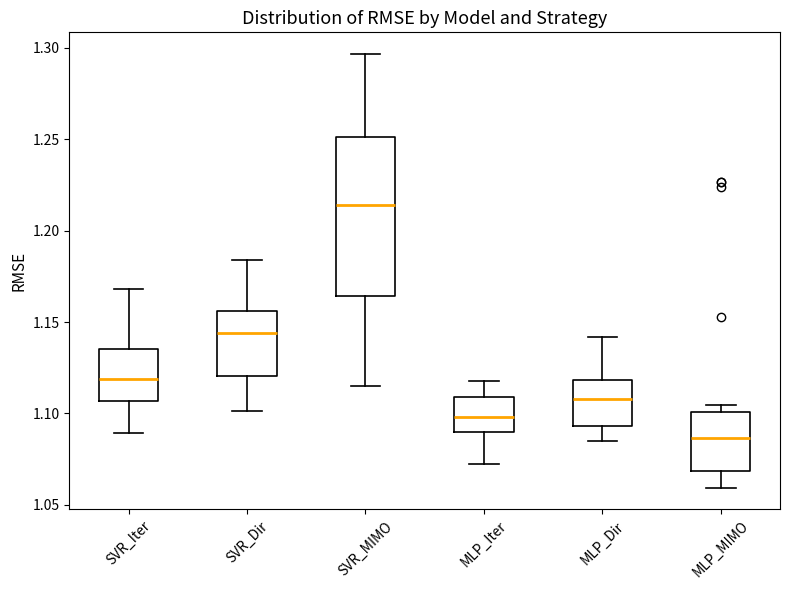

Which box has the lowest median line?

MLP_MIMO